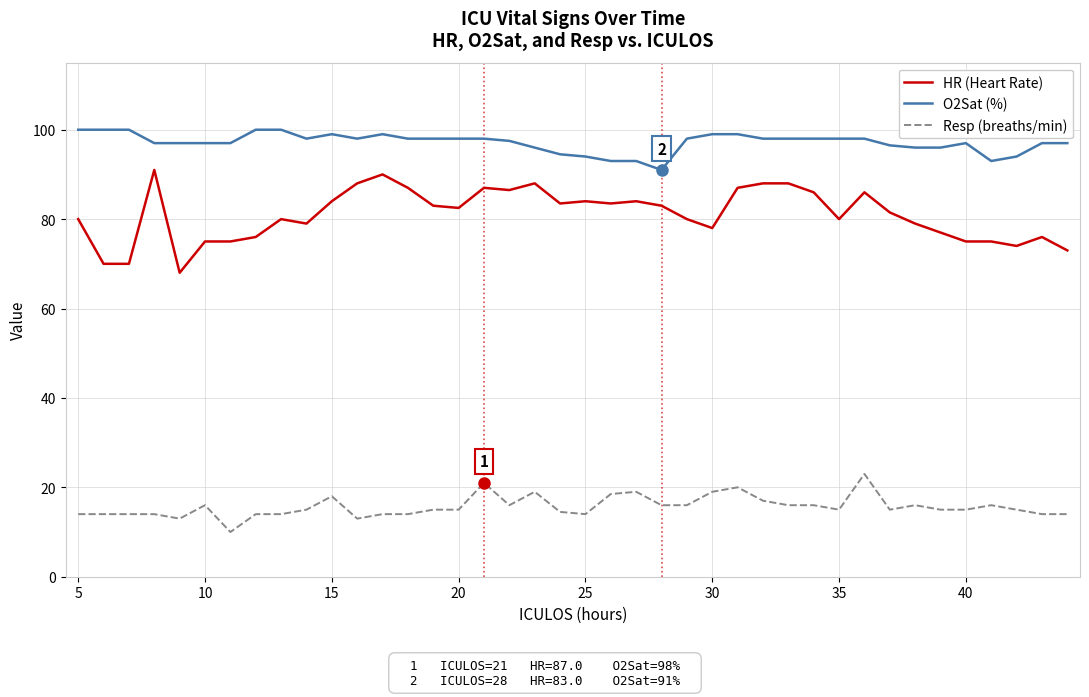

Which series has the largest total across all categories?

O2Sat (%)